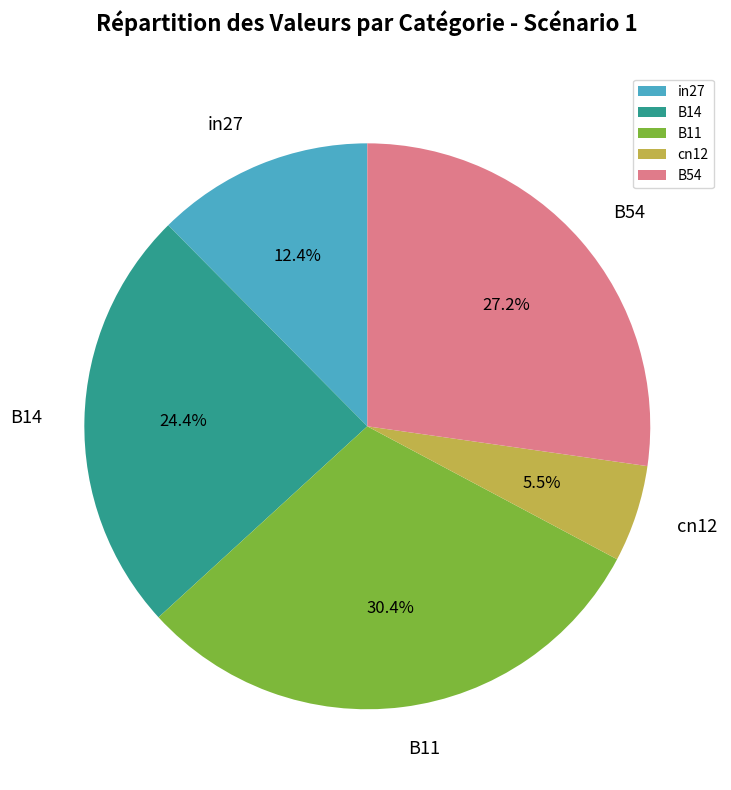

True or false: B11 accounts for 43% of the total.

False